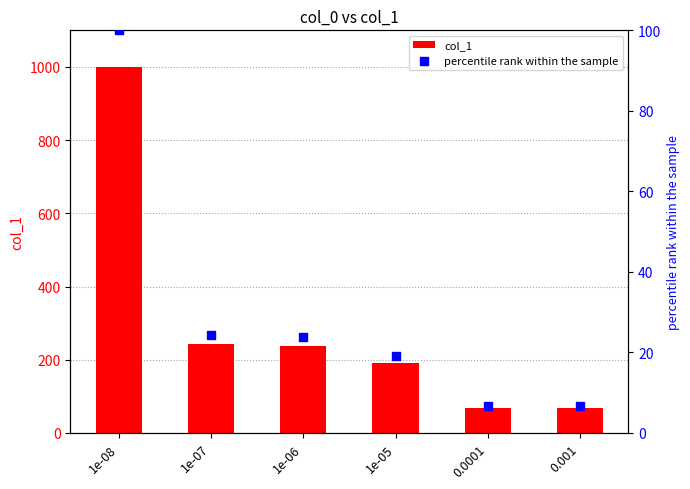

What are all the series names shown in the legend?

col_1, percentile rank within the sample